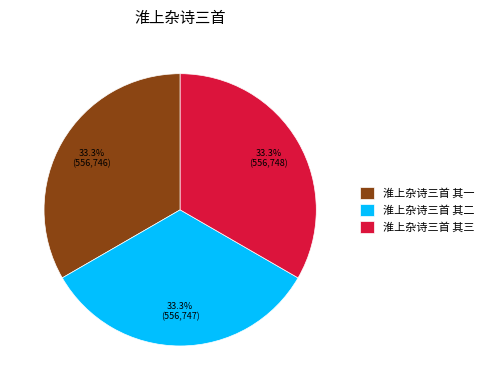

To the nearest percent, what percentage of the pie is 淮上杂诗三首 其二?

33%